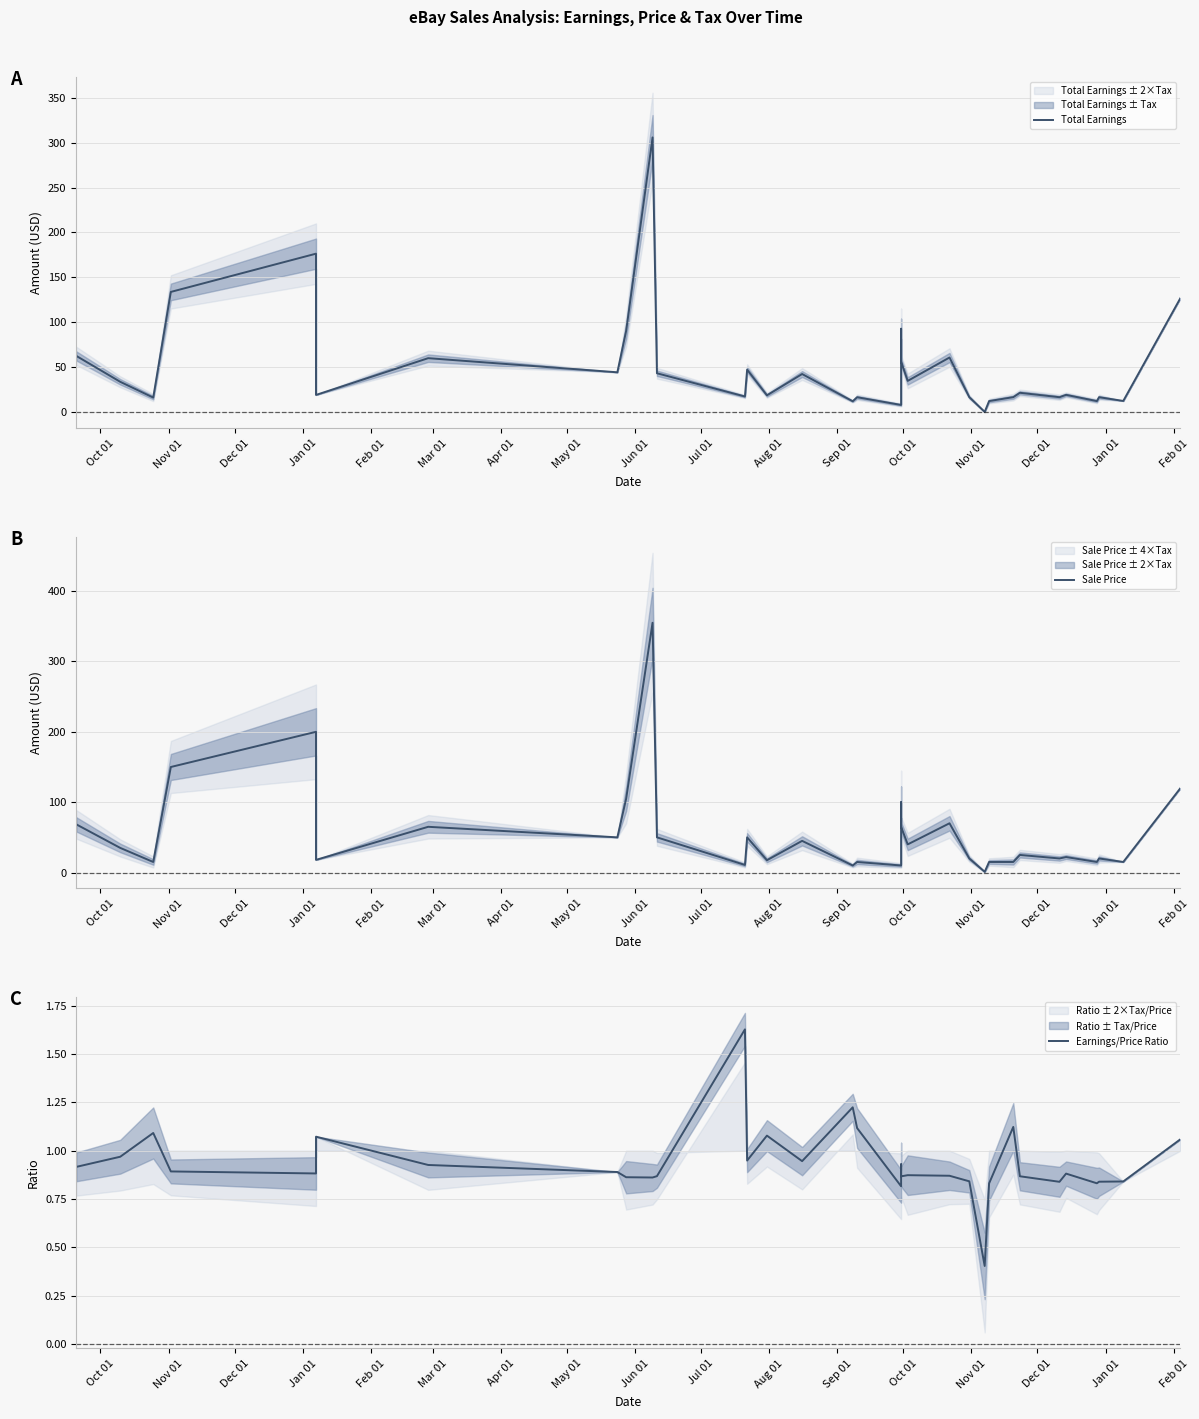

True or false: Earnings/Price Ratio has more than 1 points higher than both neighbors.

True